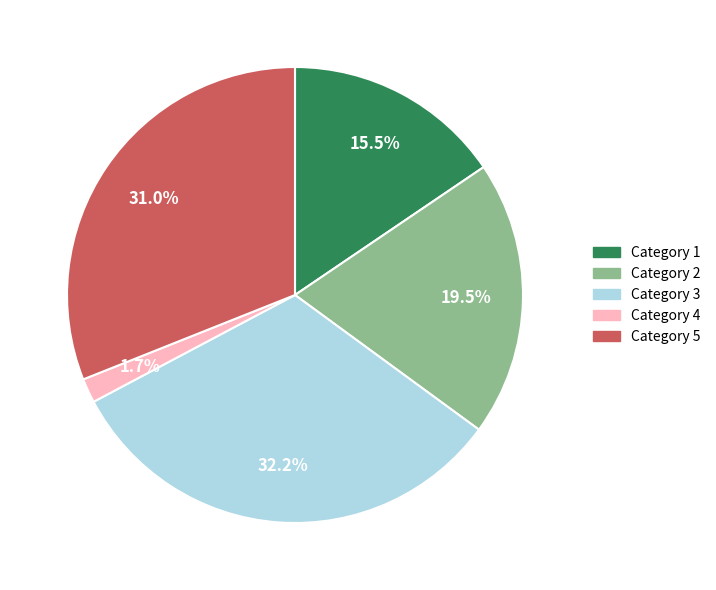

Does any single category account for the majority?

No